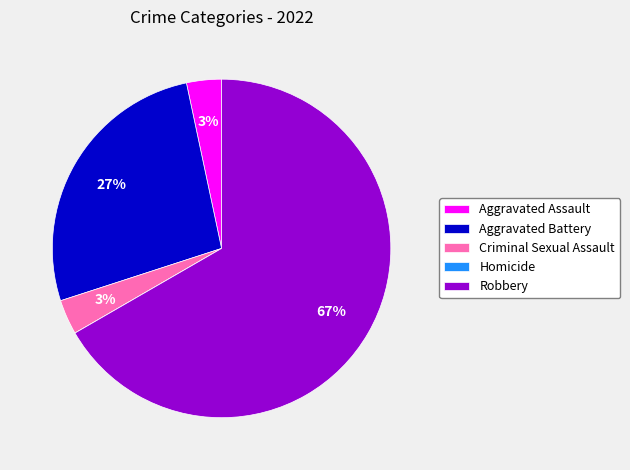

Which slice represents more than half of the pie?

Robbery